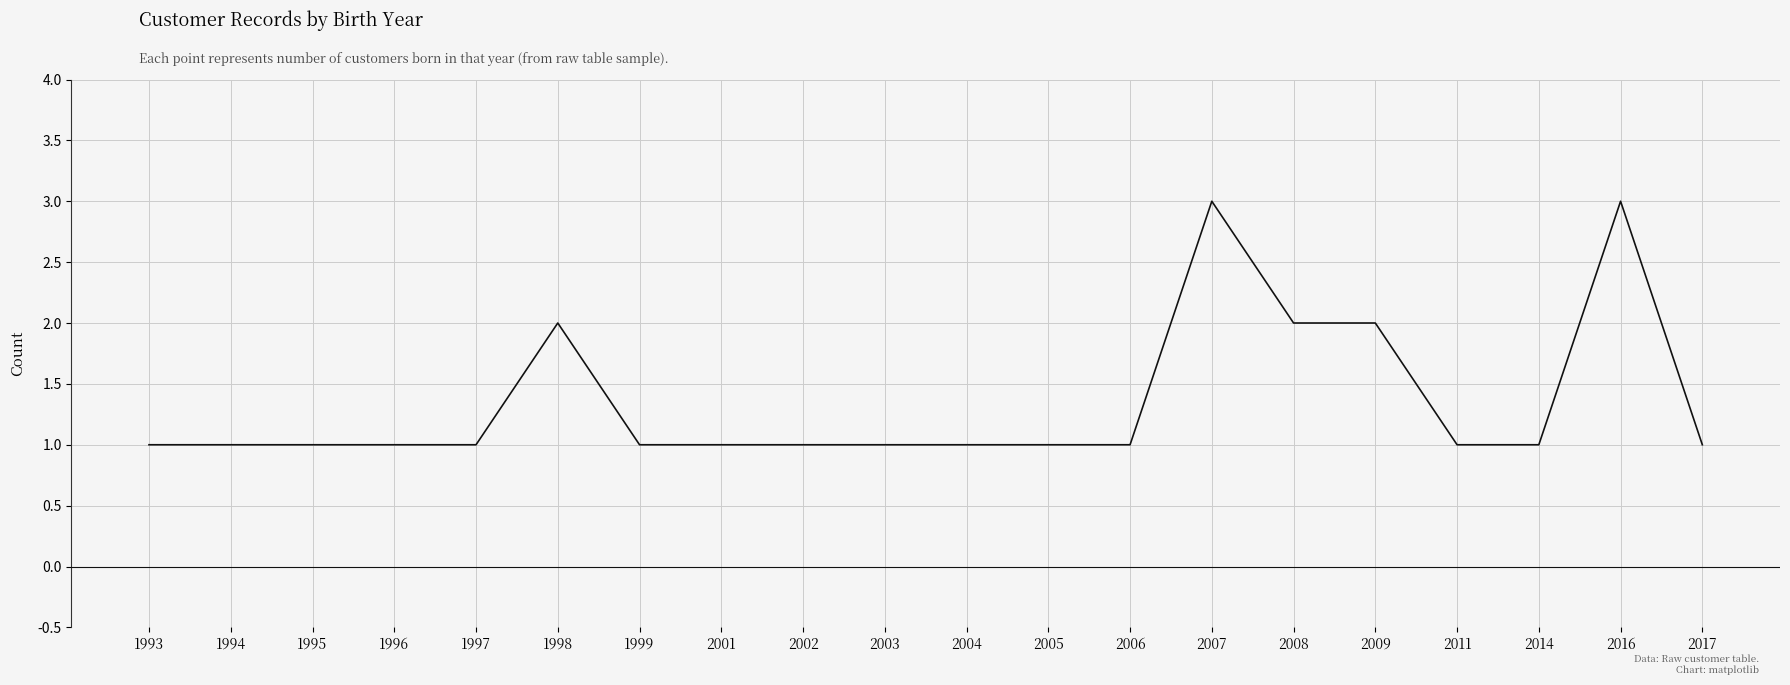

Count the values in the range 1 to 2.

18